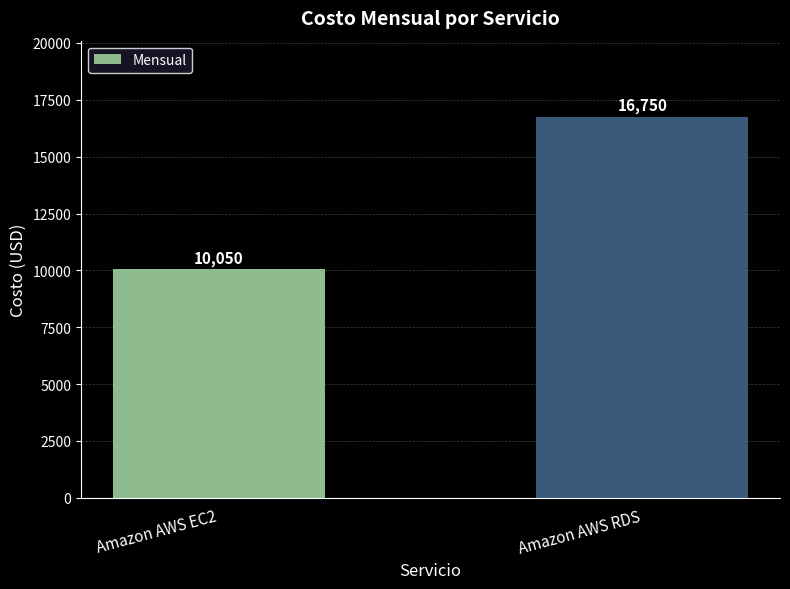

Read the value at Amazon AWS RDS, to the nearest 100.

16800